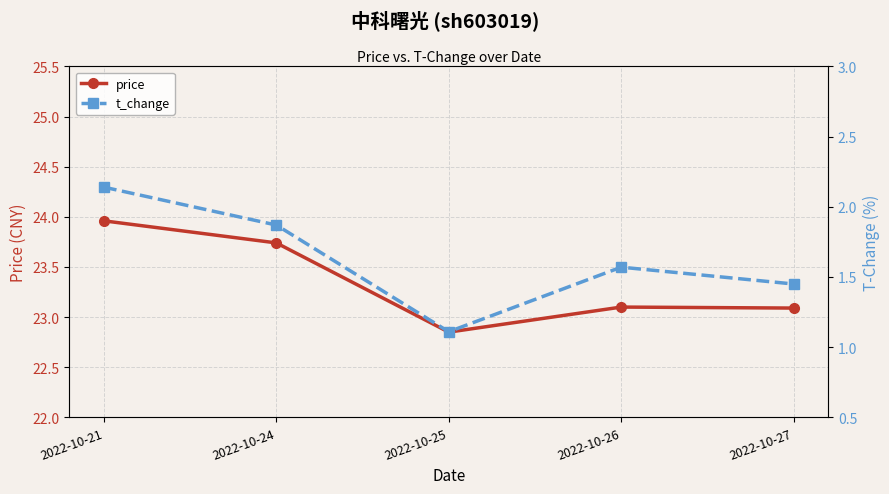

Reading left to right, extract all data points from this chart.

price: 24.0	23.7	22.9	23.1	23.1
t_change: 2.1	1.9	1.1	1.6	1.4